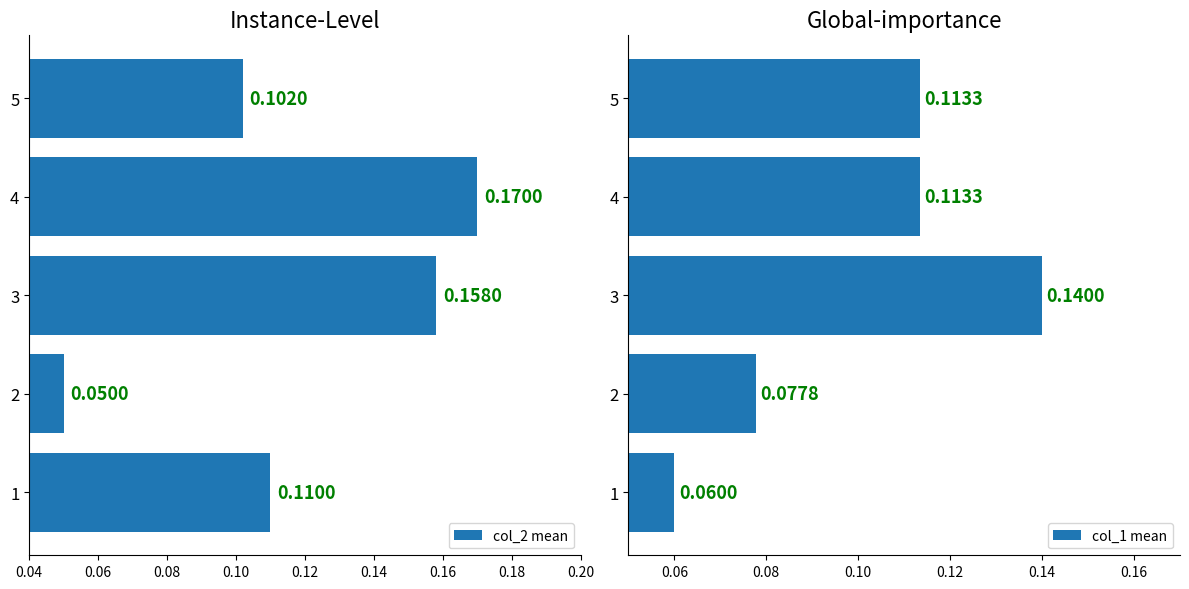

List the labels in order of col_2 mean value, largest first.

4, 3, 1, 5, 2